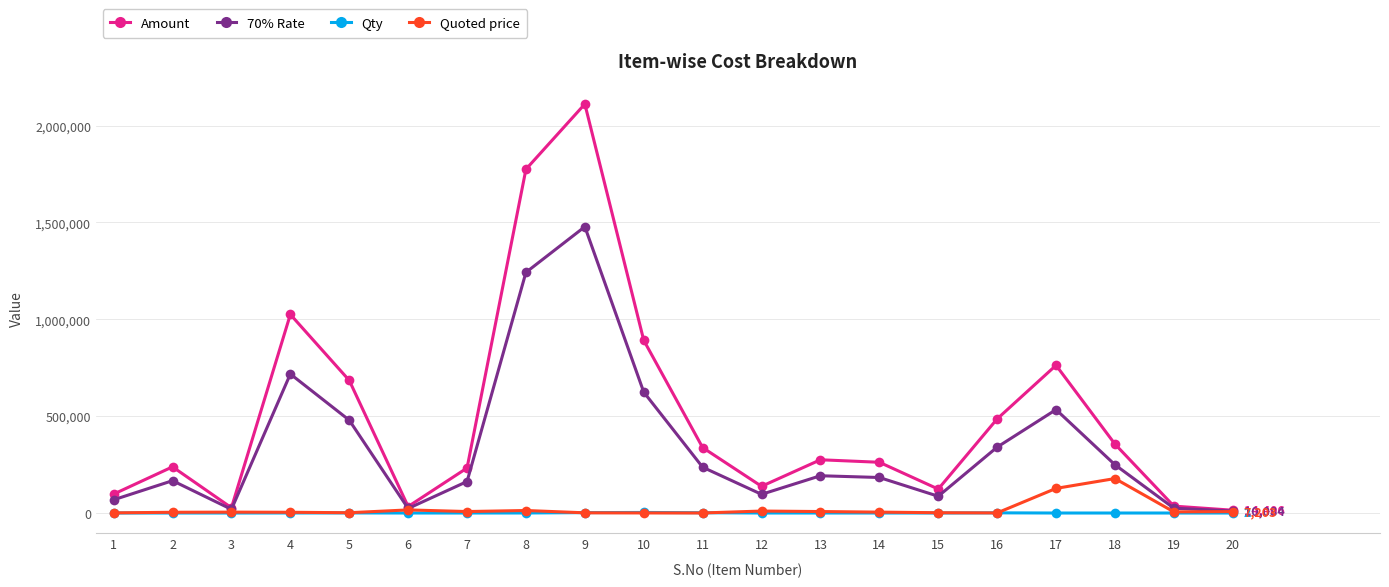

How many data points in Amount are less than 274907?

10